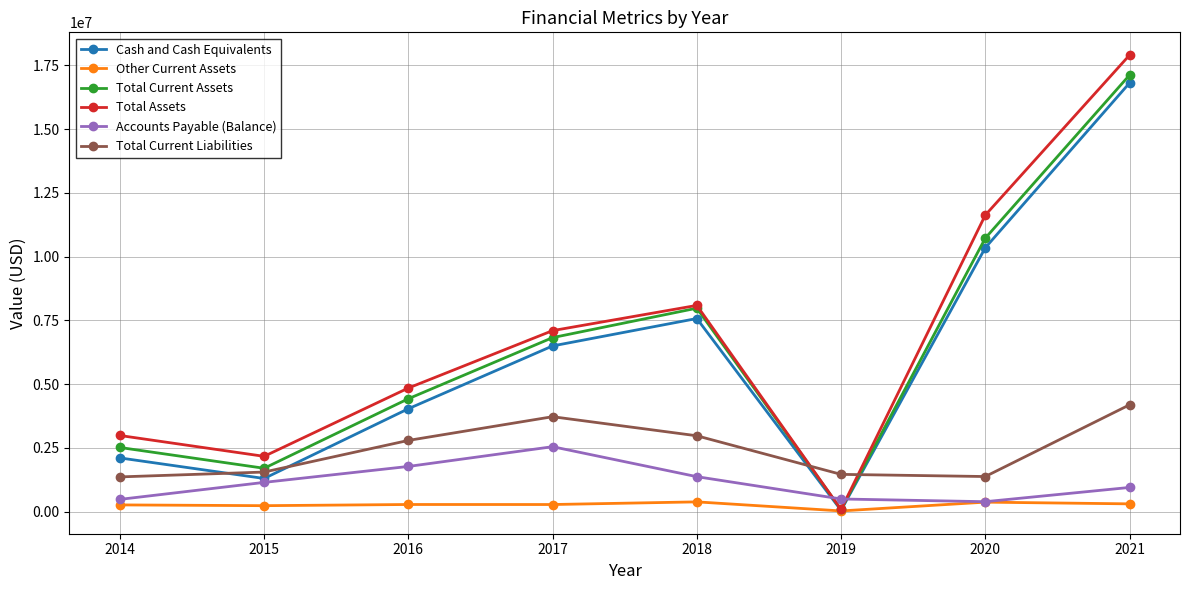

What is the total value across all series at 2018?

28390000